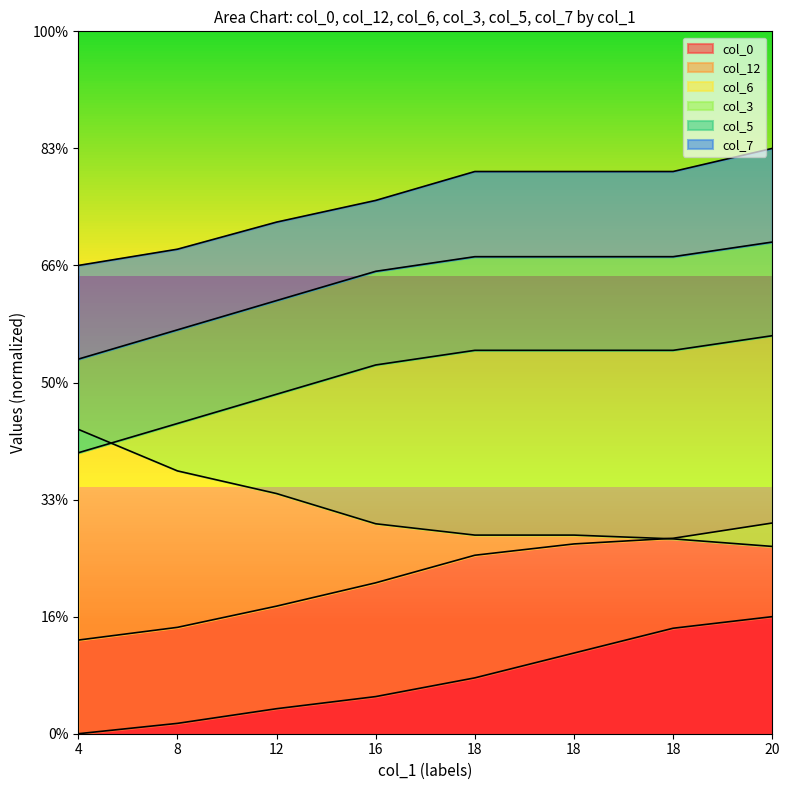

What is the difference between the highest and lowest values at 18?

43.3